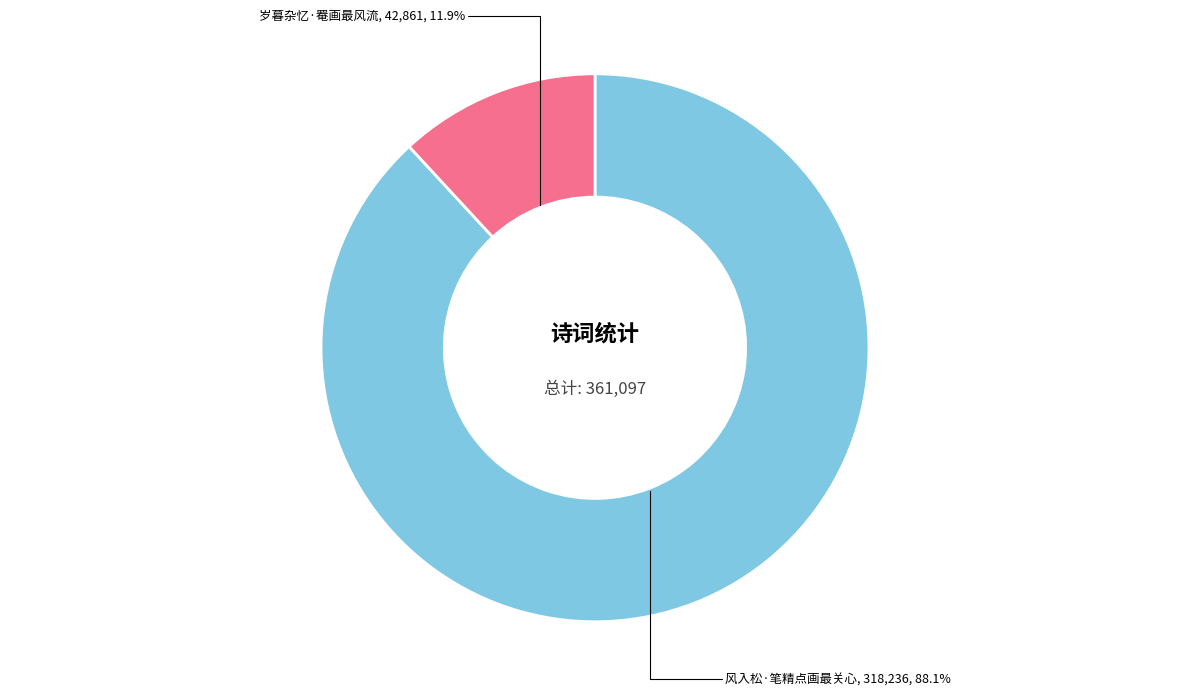

Does any single category account for the majority?

Yes